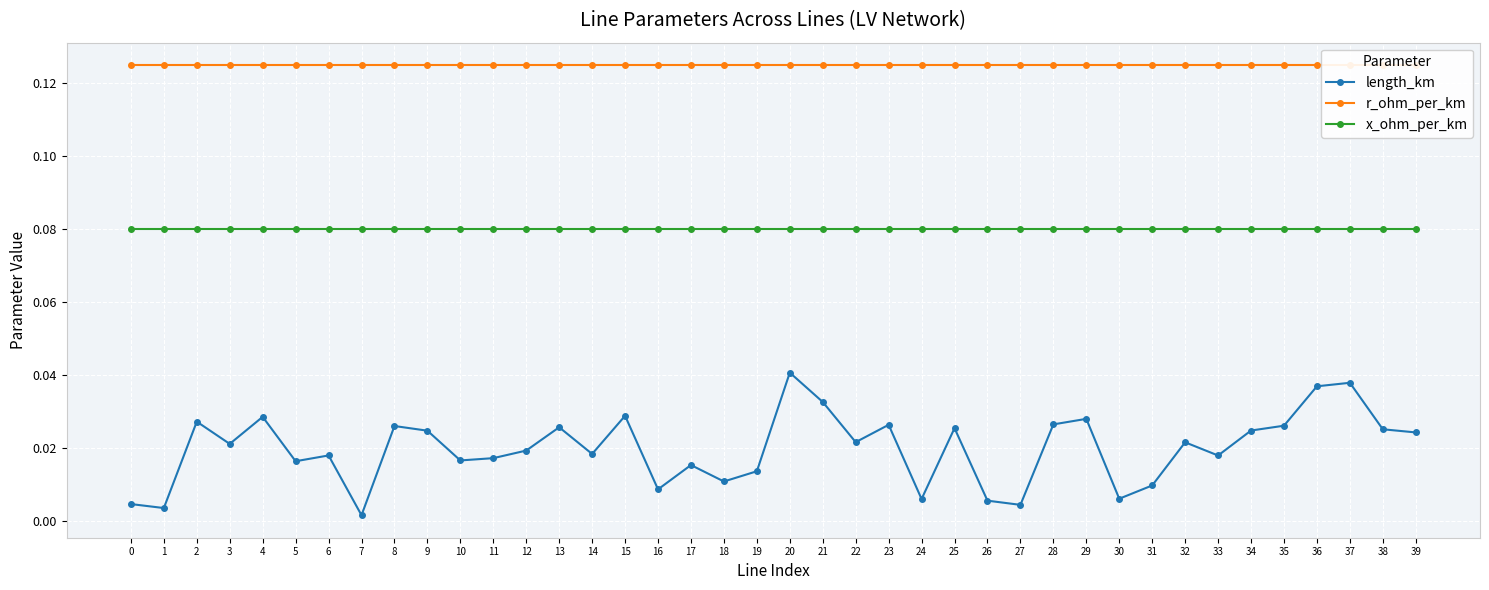

At which category is the sum across all series the highest?

20